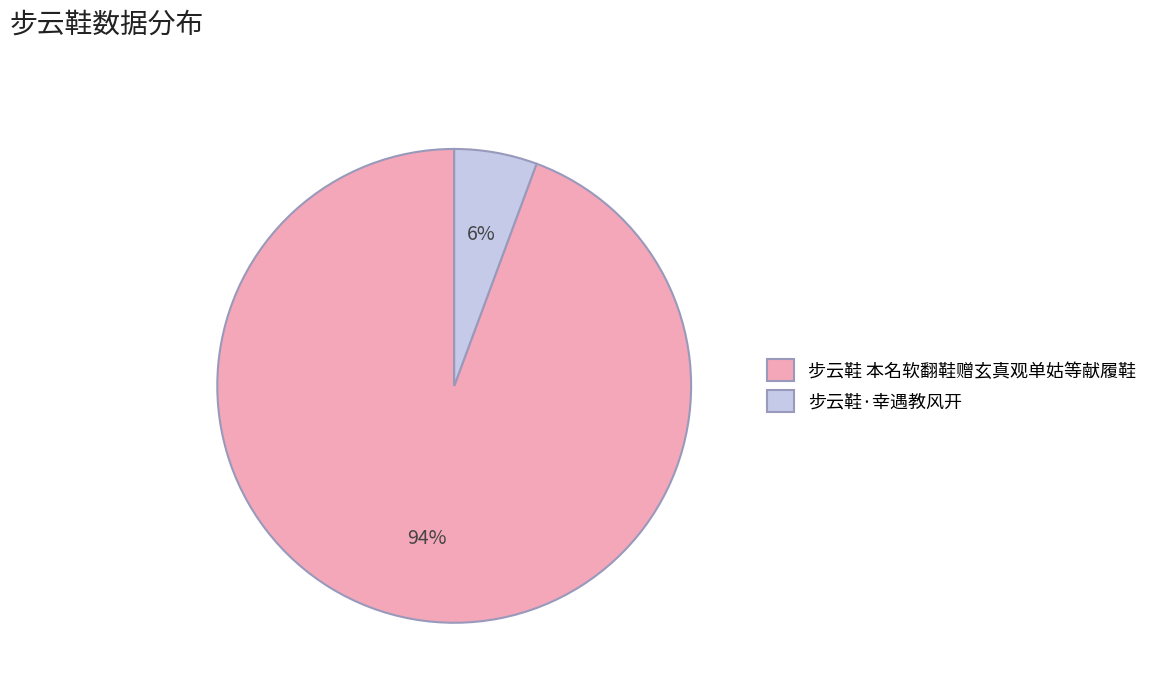

True or false: 步云鞋·幸遇教风开 accounts for 6% of the total.

True